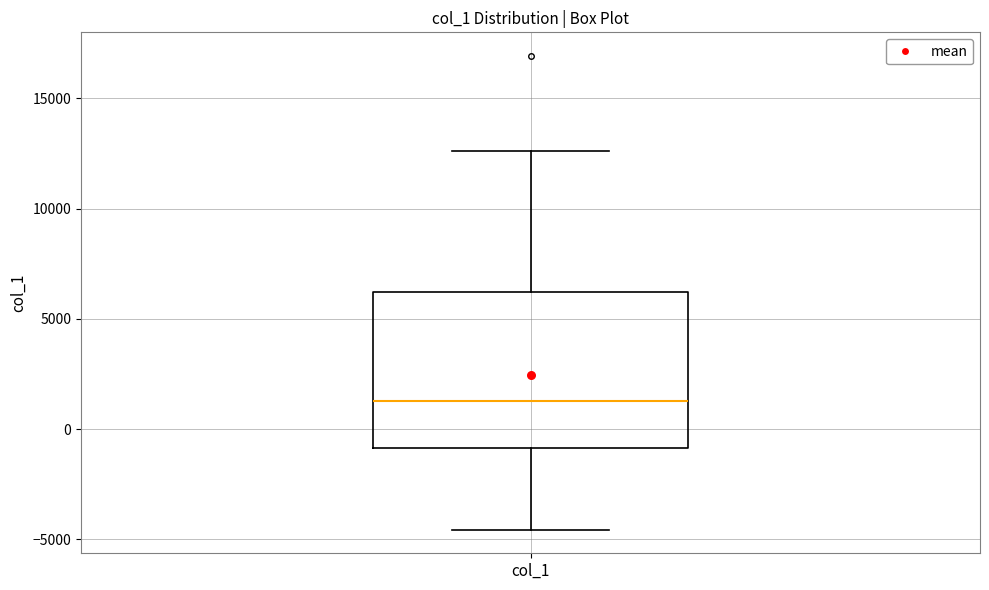

Where does the lower whisker of the box for col_1 end on the y-axis? The values are not printed on the chart, so give them approximately, as read against the axis.

-4500